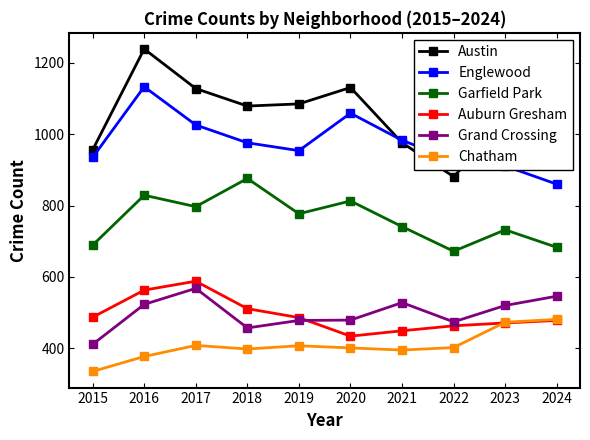

Is it true that Garfield Park equals 732 at 2023?

True